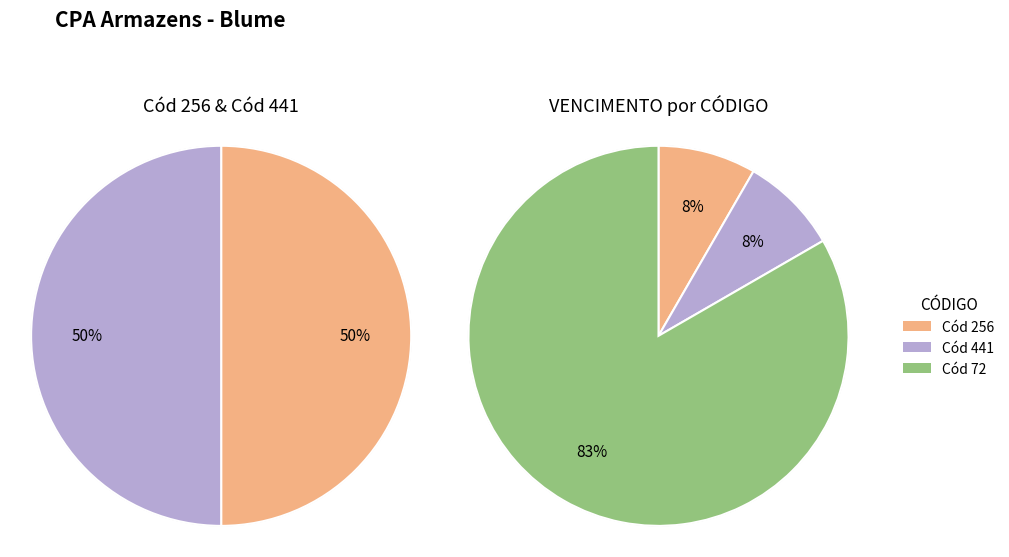

What is the majority slice?

Cód 72